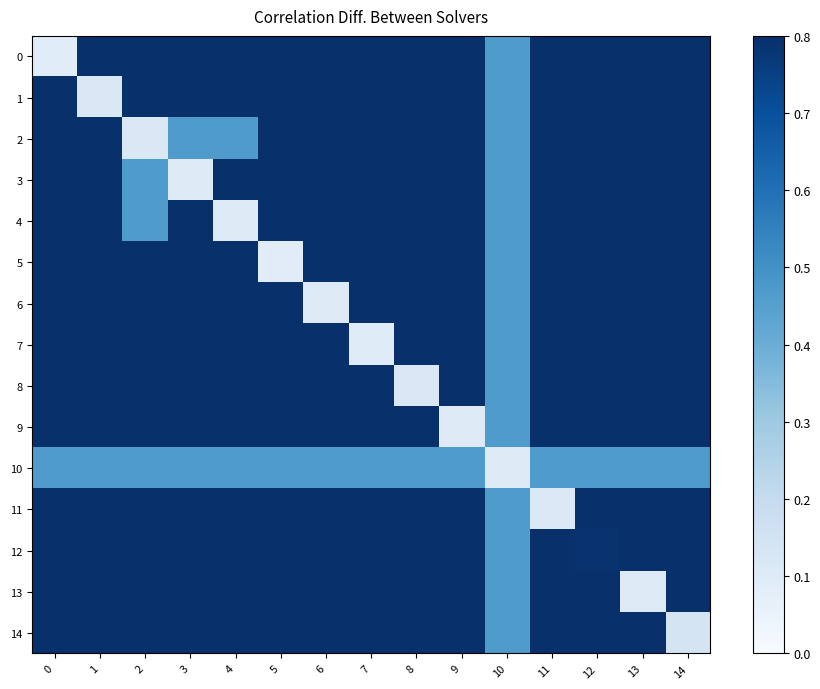

What is the total value across all series at 1?

13.0